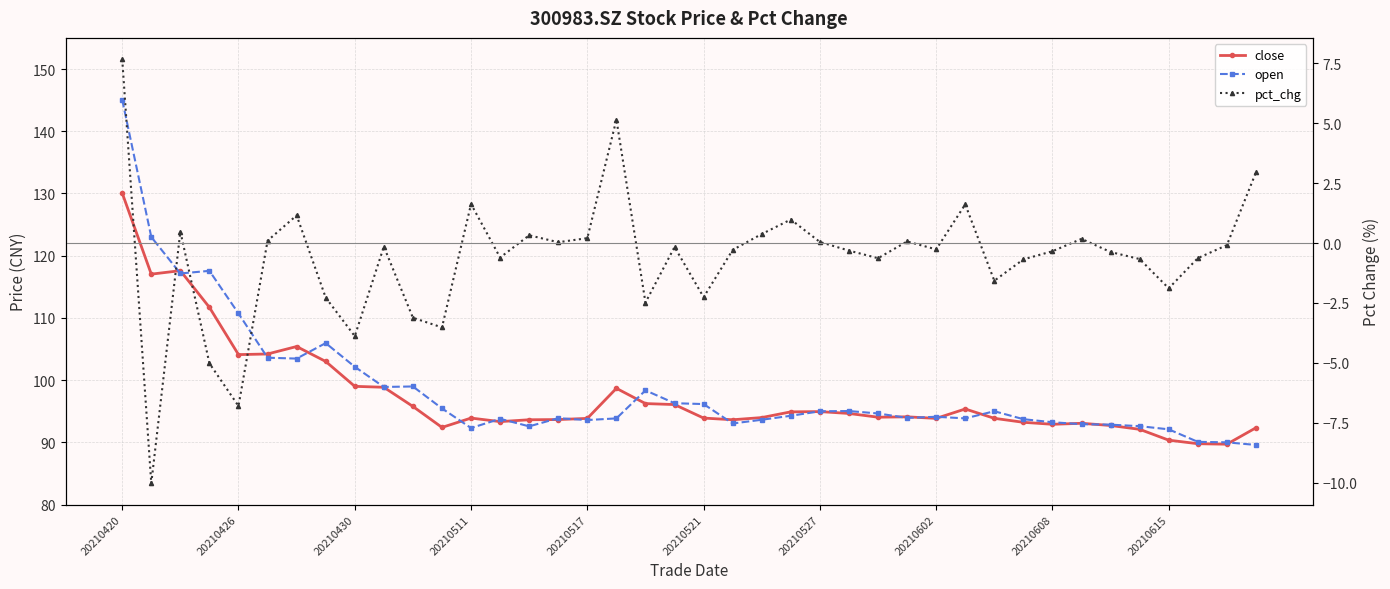

Is the value of close at 34 greater than the value of open at 14?

Yes